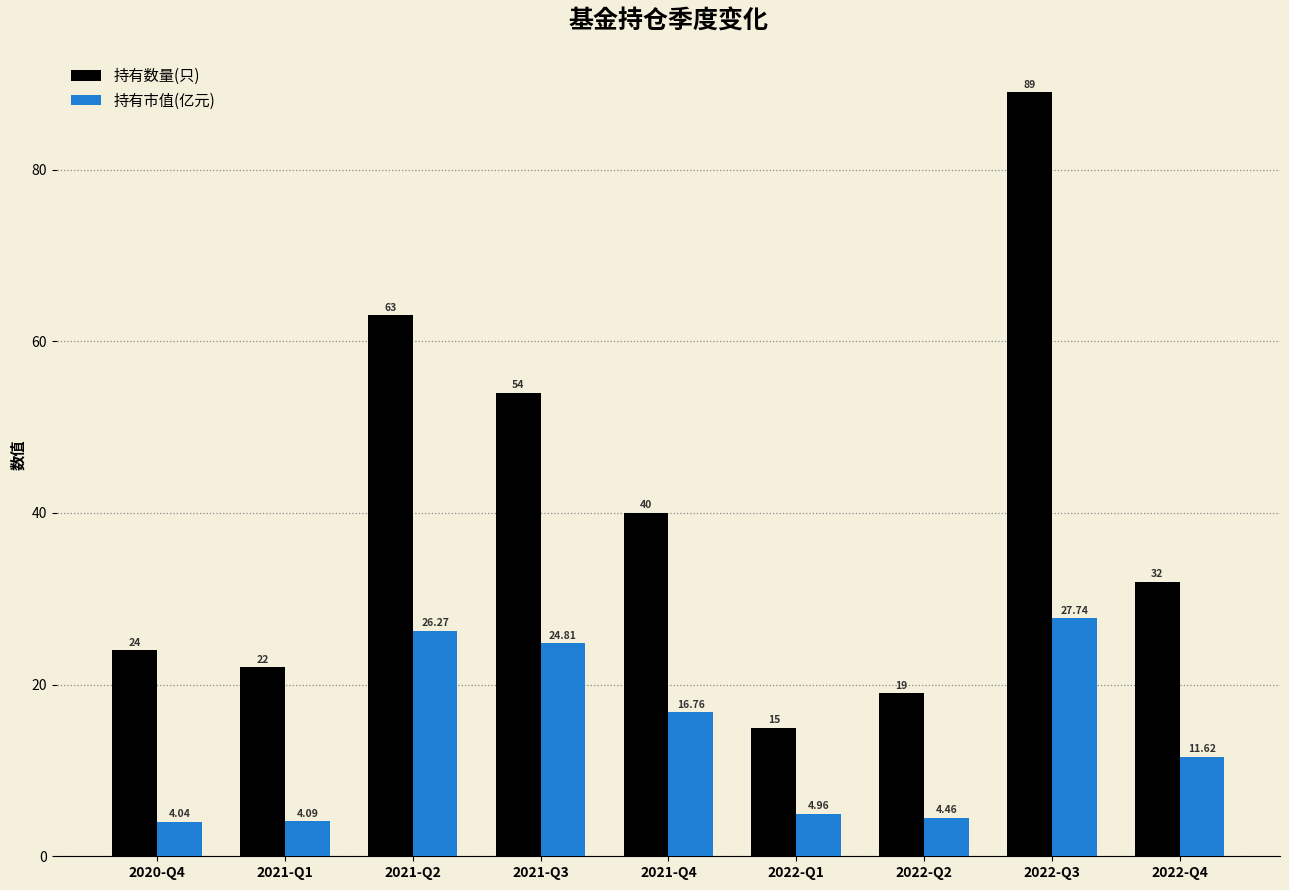

What is the label of the 8th bar from the right?

2021-Q1